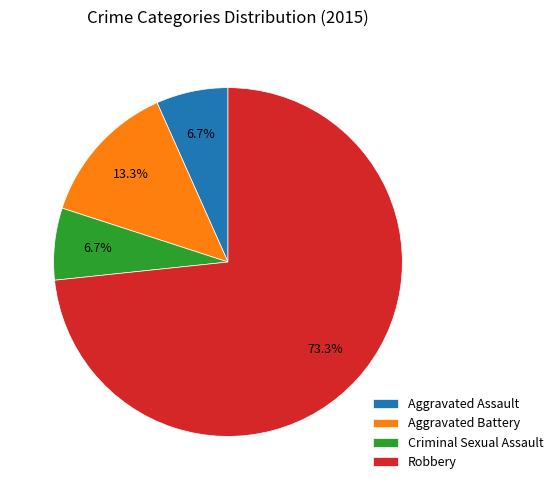

The Robbery slice represents 83% of the pie. True or false?

False